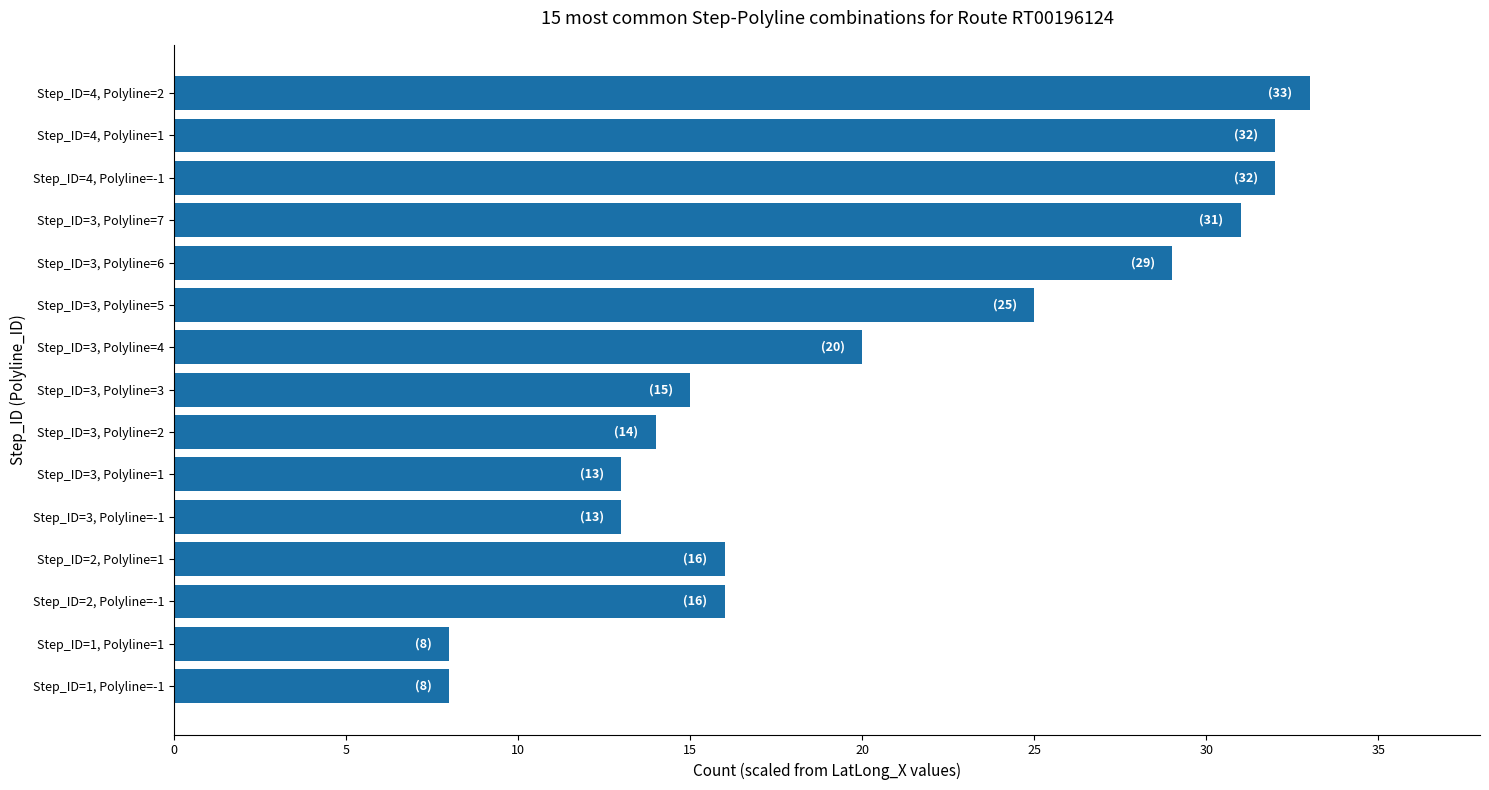

What is the change in value from Step_ID=3, Polyline=5 to Step_ID=4, Polyline=2?

+8